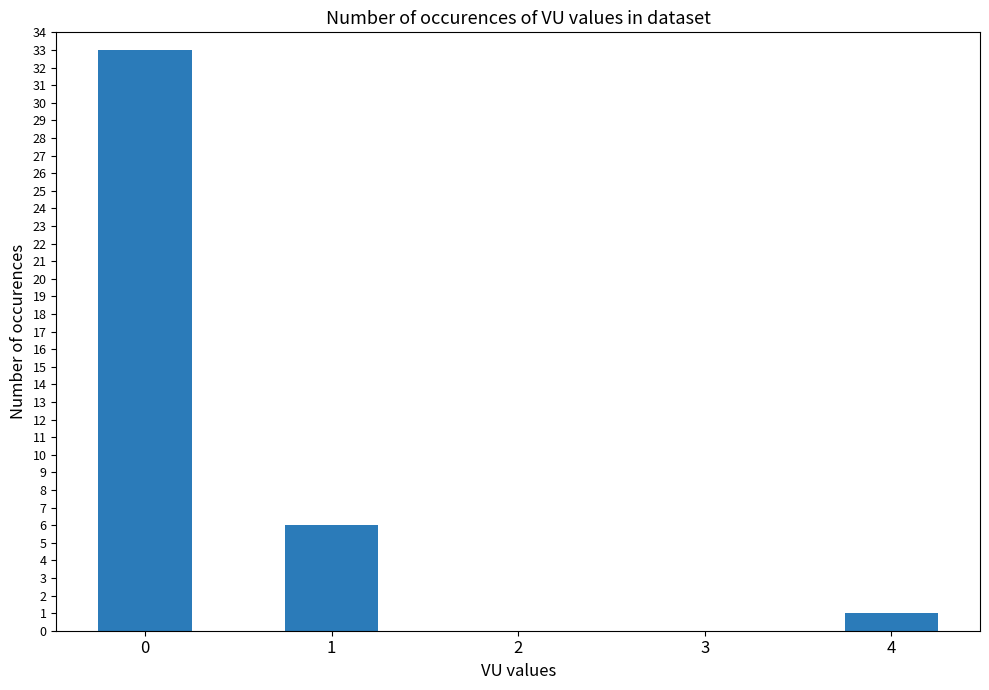

What value does the data have at 0?

33